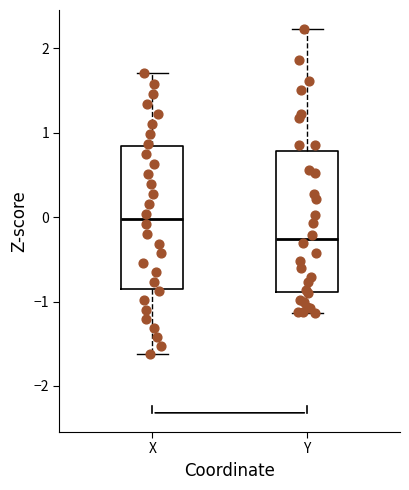

Which box's median line is the highest?

X